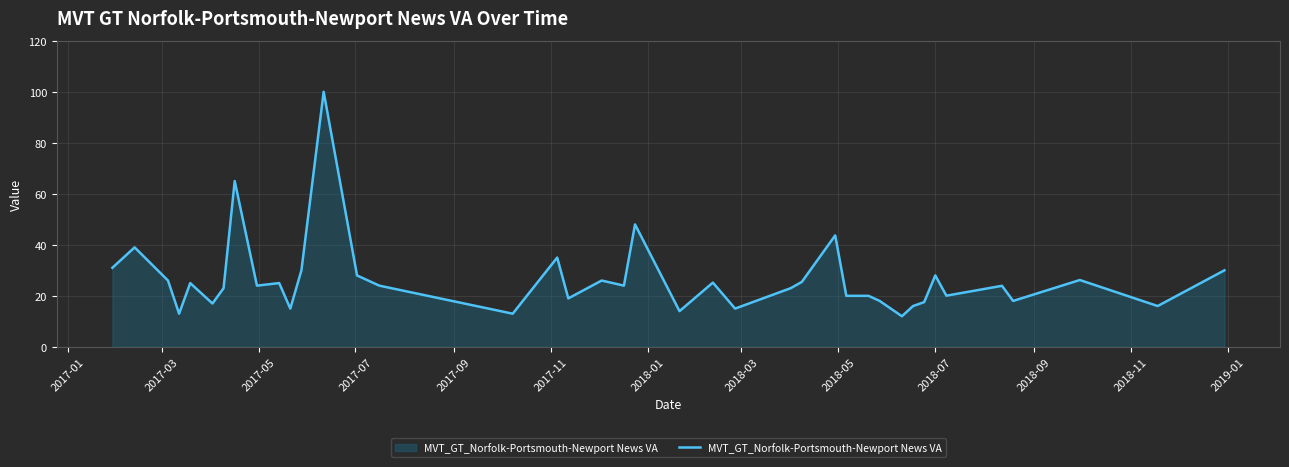

What is the smallest value displayed?

12.0